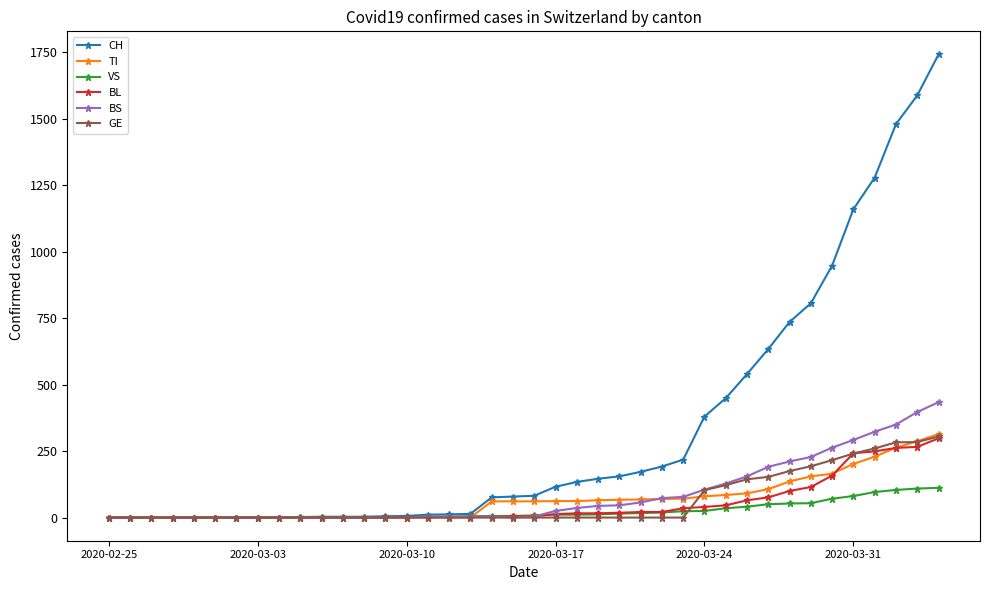

Which series has the largest total across all categories?

CH